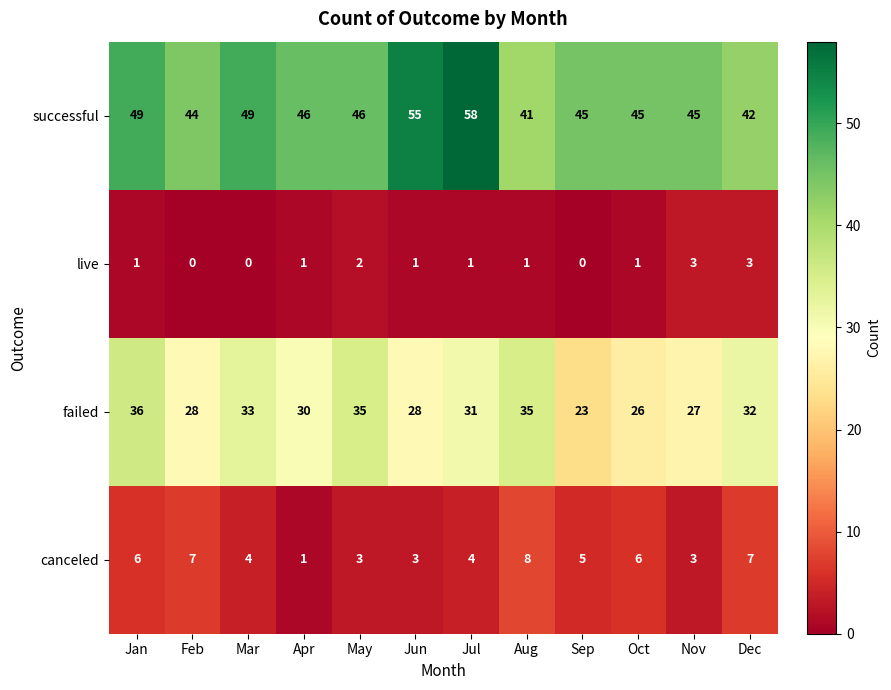

At Mar, list the series in order from smallest to largest.

live, canceled, failed, successful